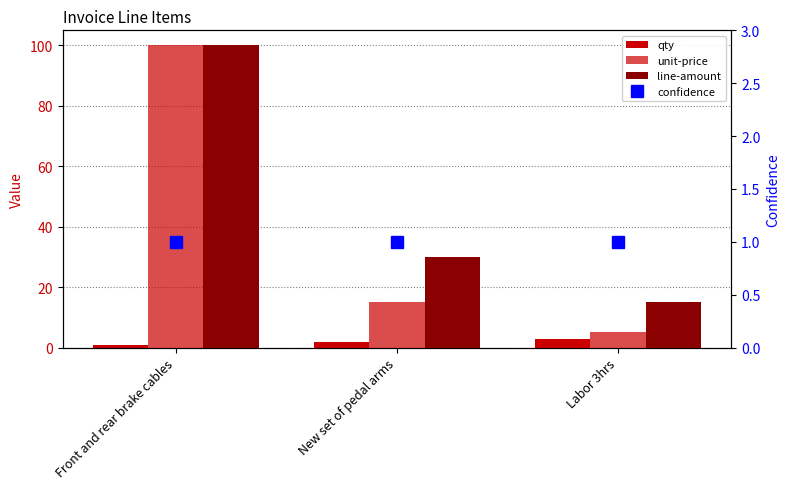

Count the qty values in the range 1 to 3.

3